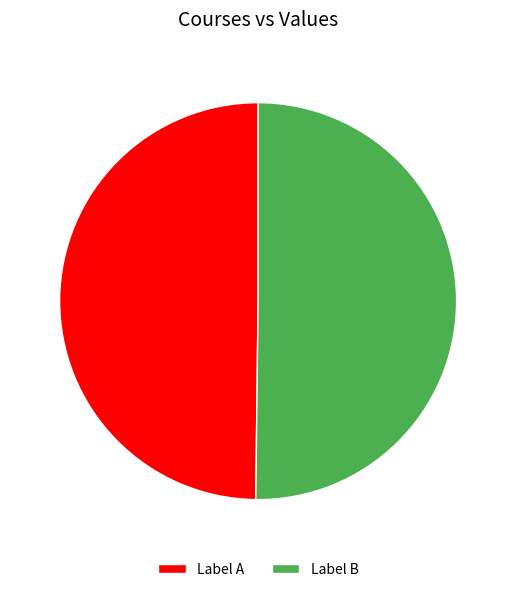

Count the number of slices in the pie.

2